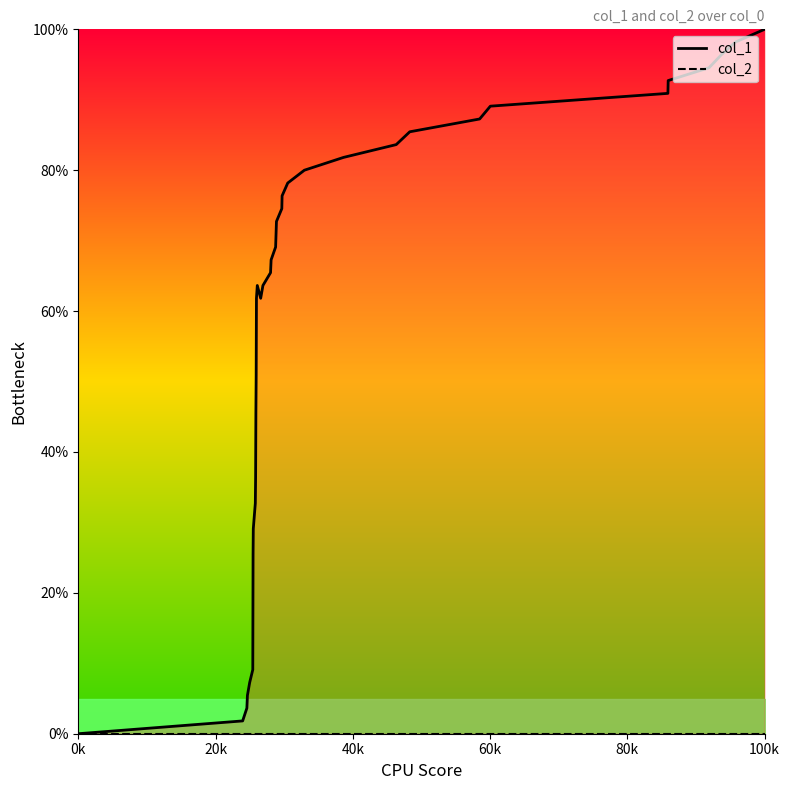

Is the value of col_1 at 22 greater than the value of col_2 at 13?

Yes